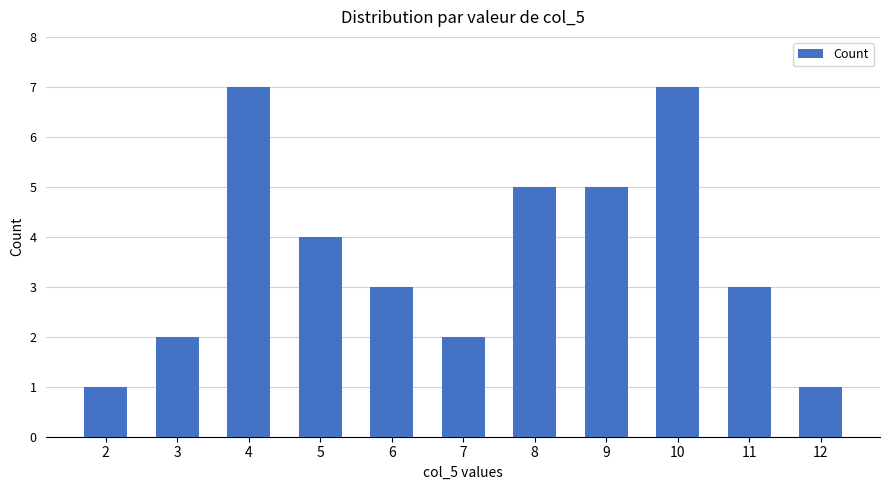

Reading left to right, extract all data points from this chart.

1	2	7	4	3	2	5	5	7	3	1